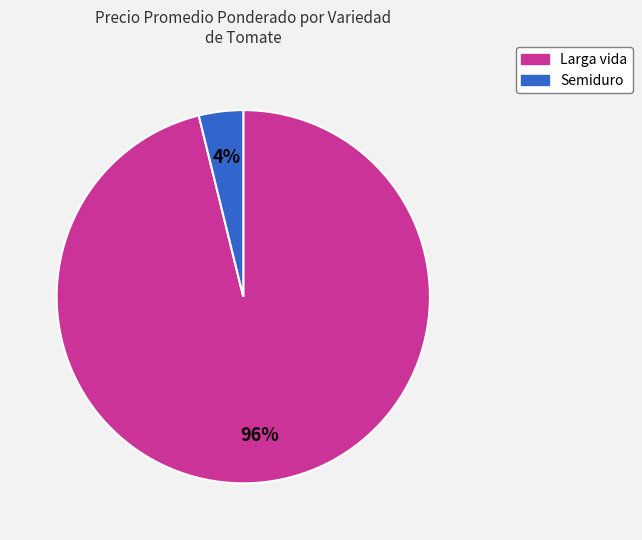

The Larga vida slice represents 96% of the pie. True or false?

True